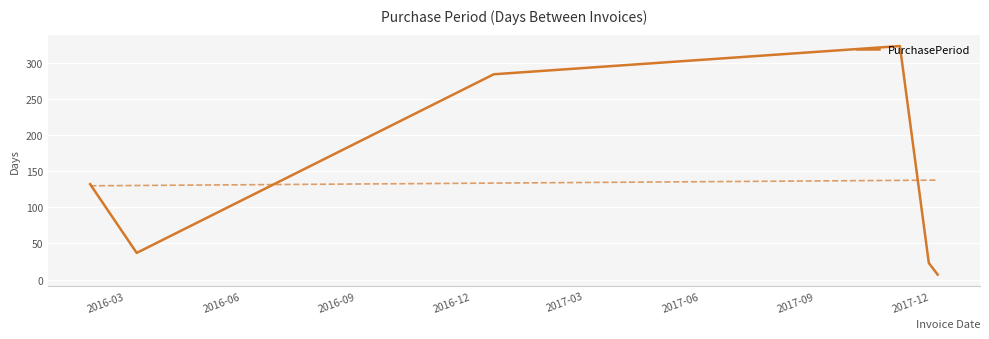

What is the value of the 3rd point from the left?

284